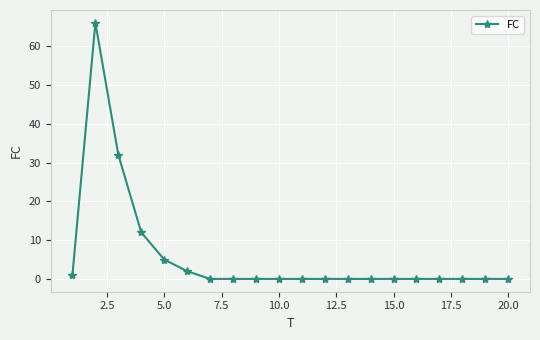

What is the greatest value displayed?

66